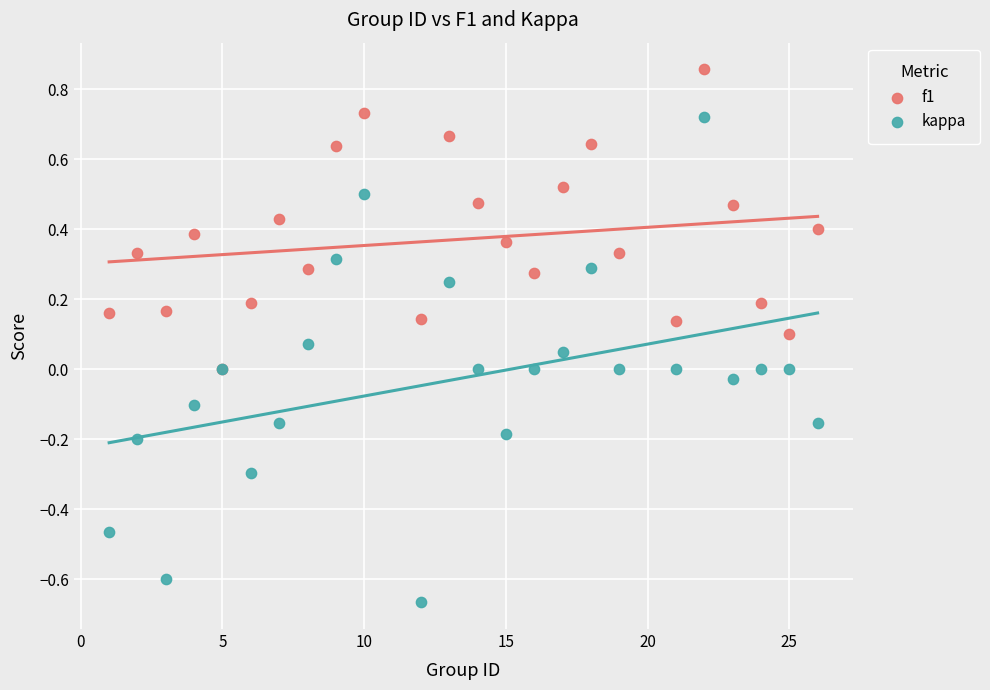

What are all the series names shown in the legend?

f1, kappa